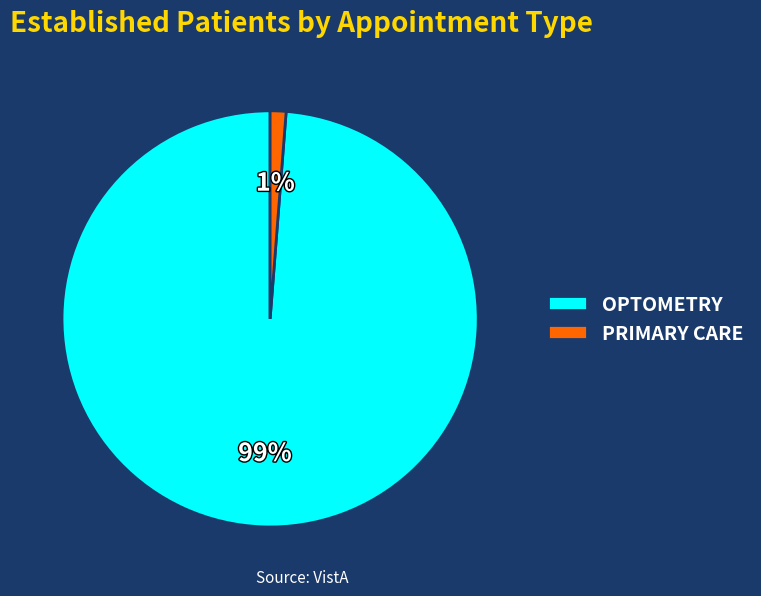

Rank the categories by value from lowest to highest.

PRIMARY CARE, OPTOMETRY